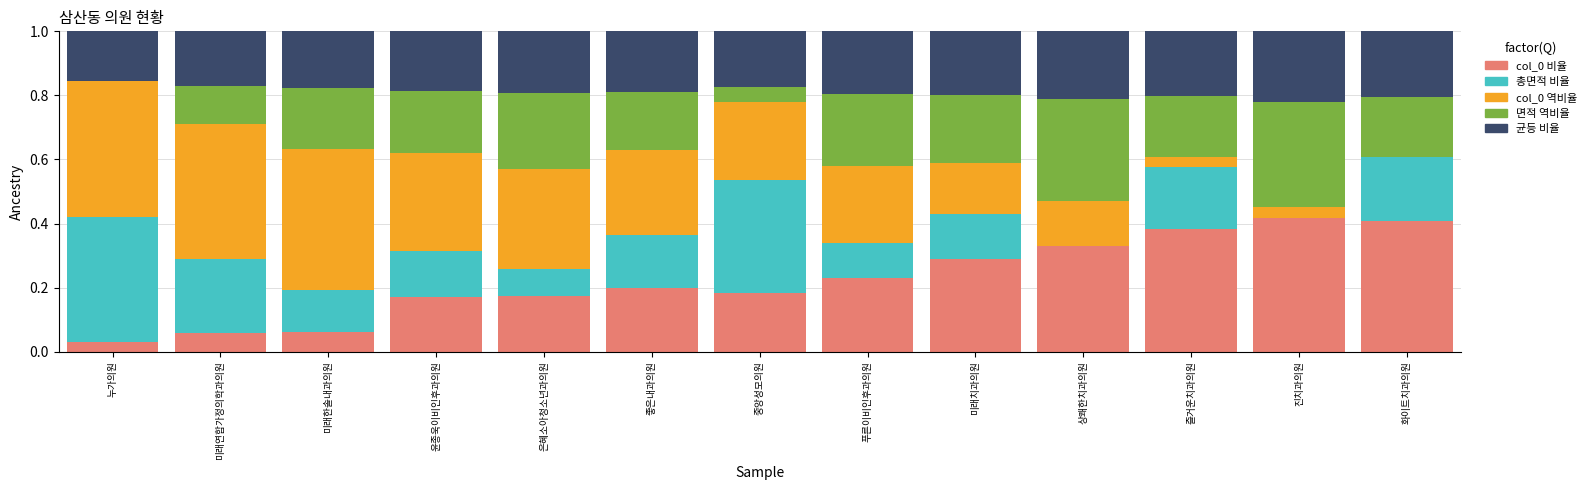

What is the total value across all series at 푸른이비인후과의원?

1.0